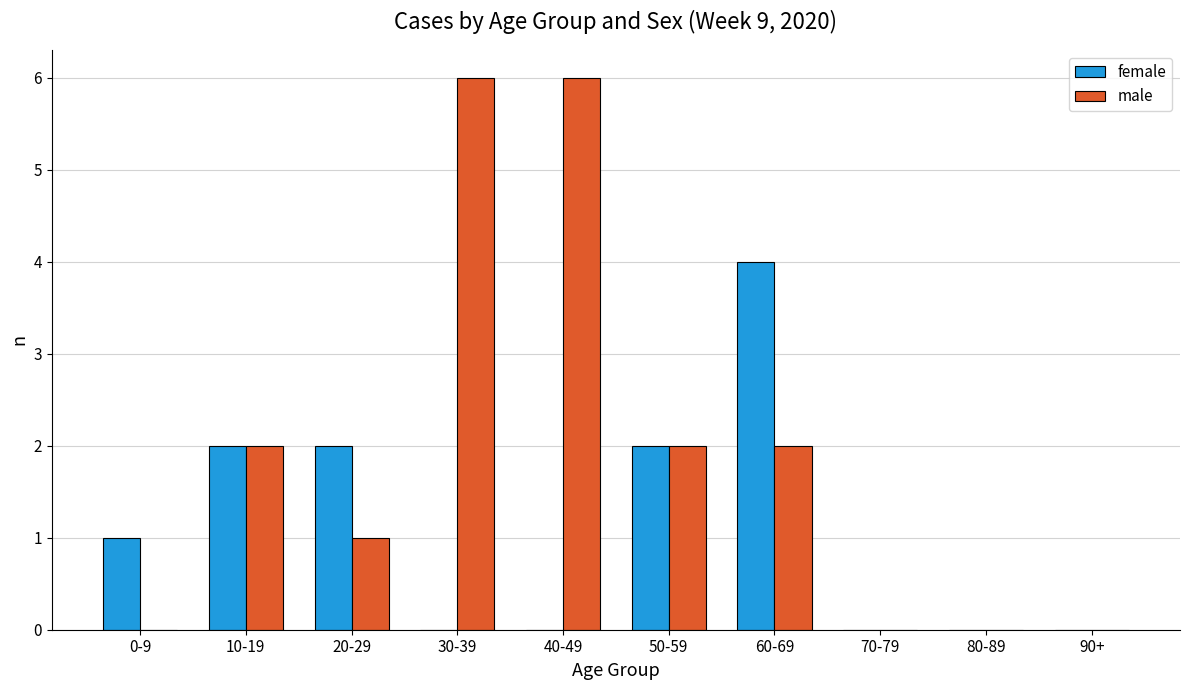

What is the sum of the female values at 20-29 and 50-59?

4